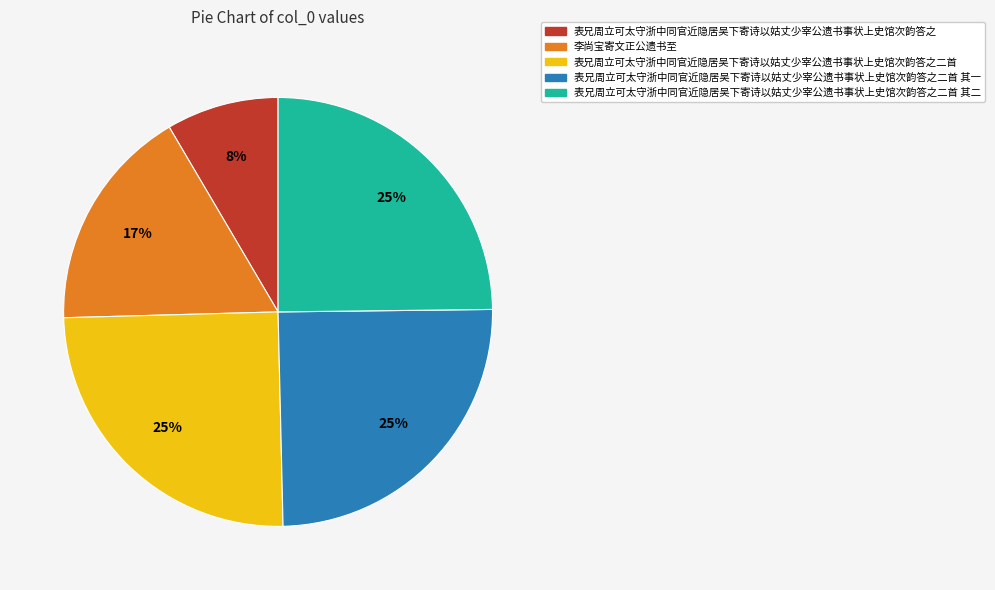

Is there a majority slice in this chart?

No